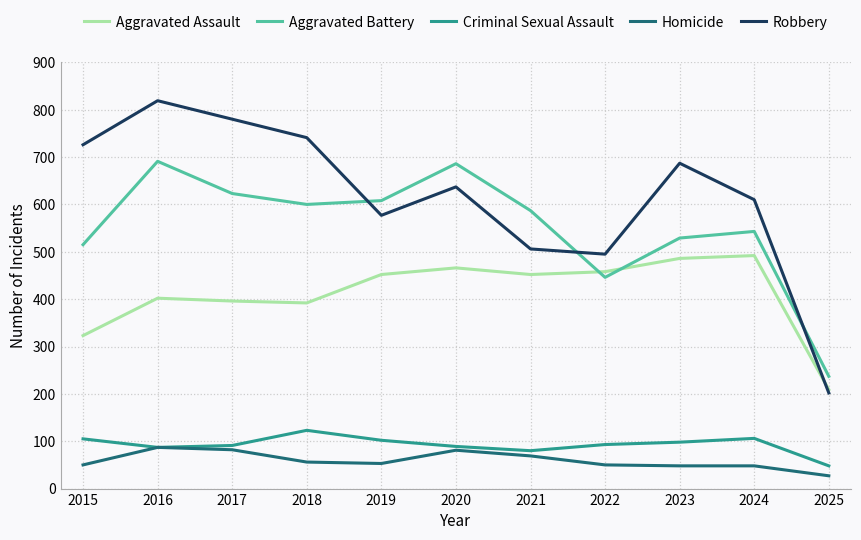

Which category has the lowest value in the Robbery series?

2025